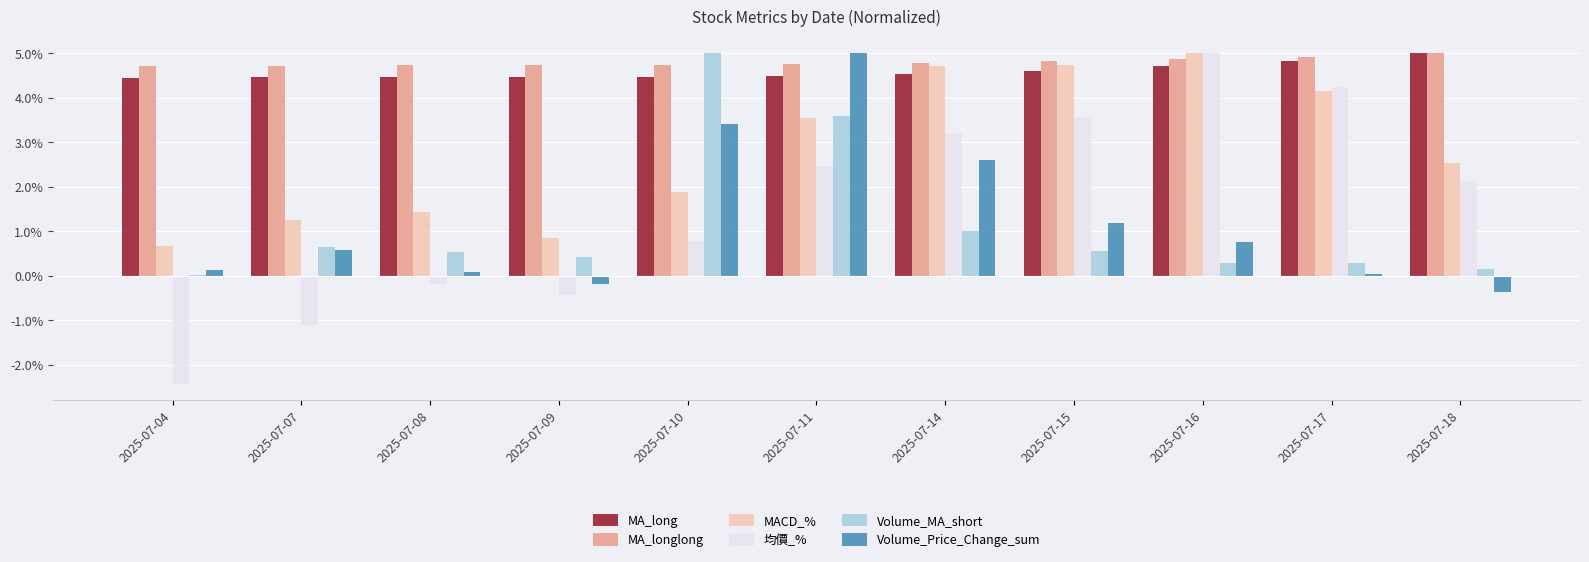

Which series changed the most between 2025-07-08 and 2025-07-15?

均價_%